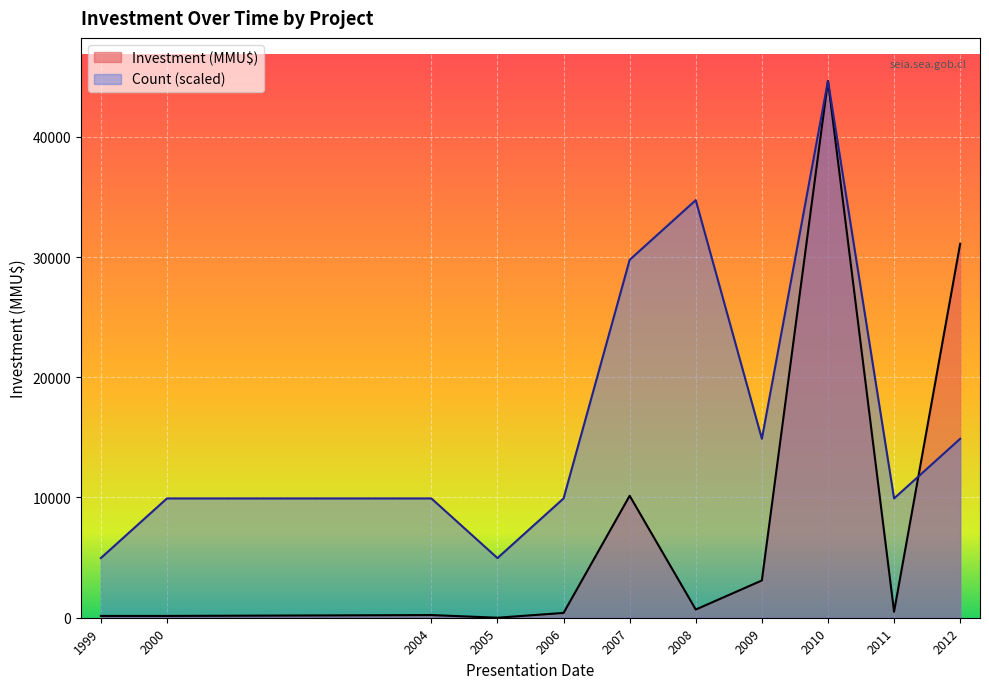

What is the difference between the highest and lowest values at 1999?

4811.4